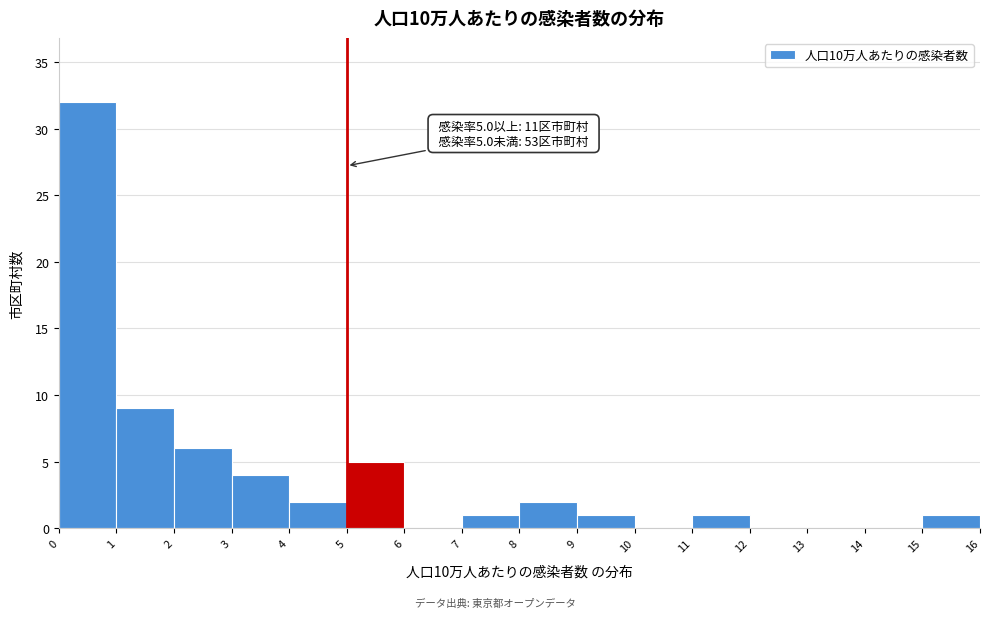

Which range on the x-axis has the tallest bar?

0 to 1